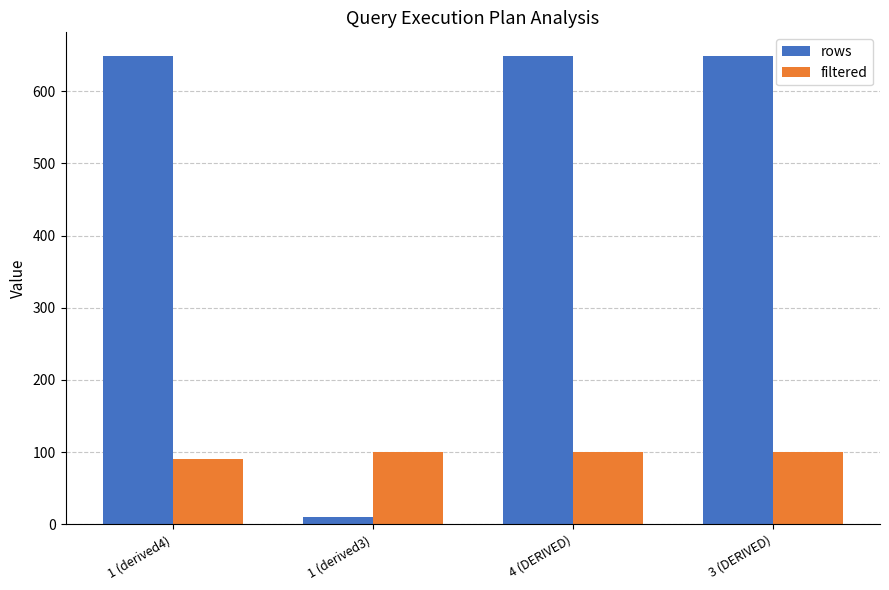

What is the label of the 4th bar from the right?

1 (derived4)